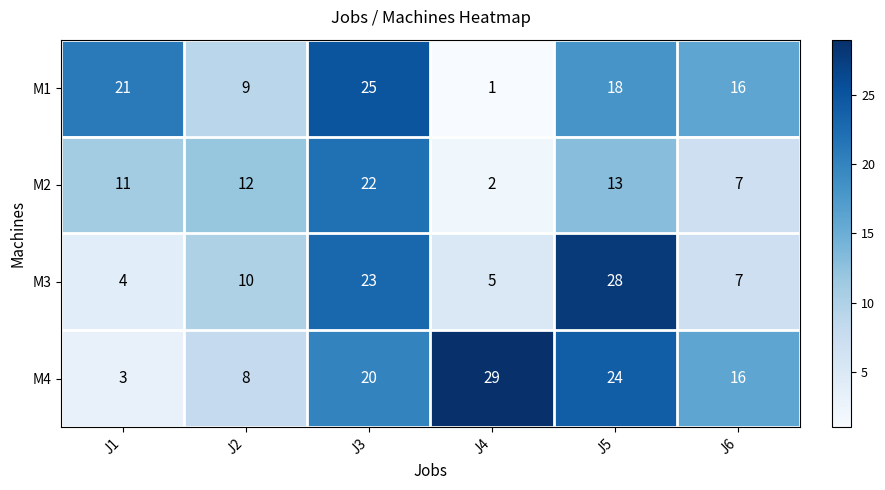

What is the average value of the M2 series?

11